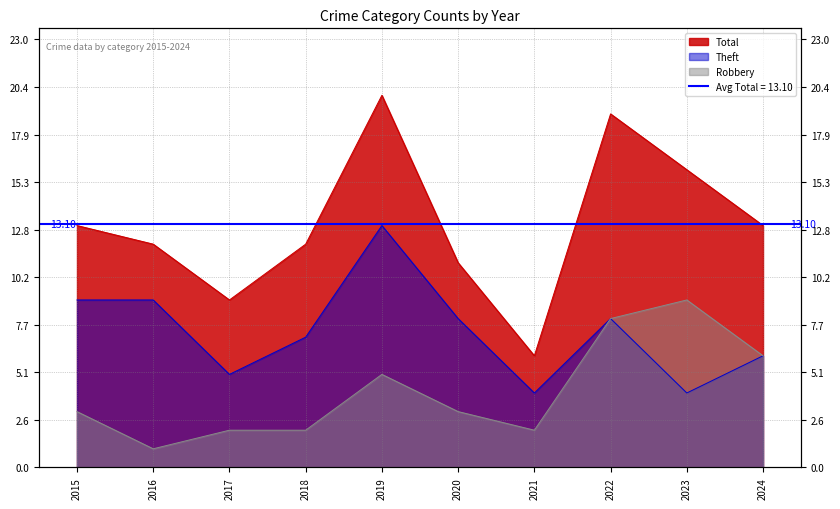

What is the value of the Total point at the 10th from the left?

13